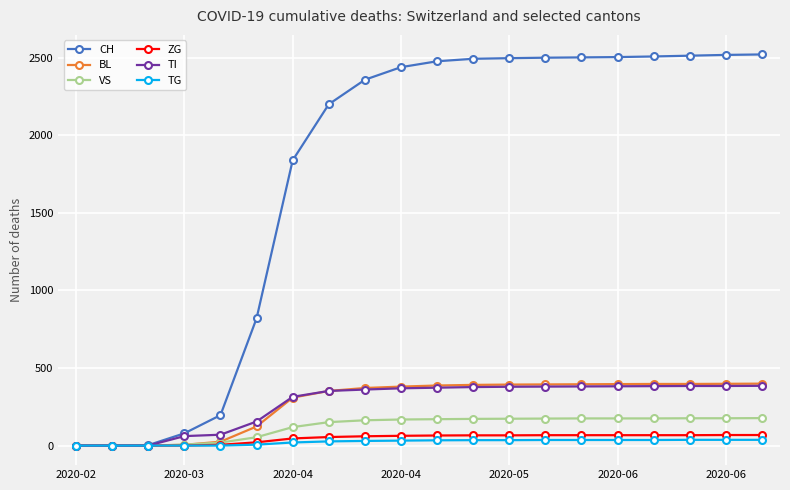

How many categories are shown in the chart?

20